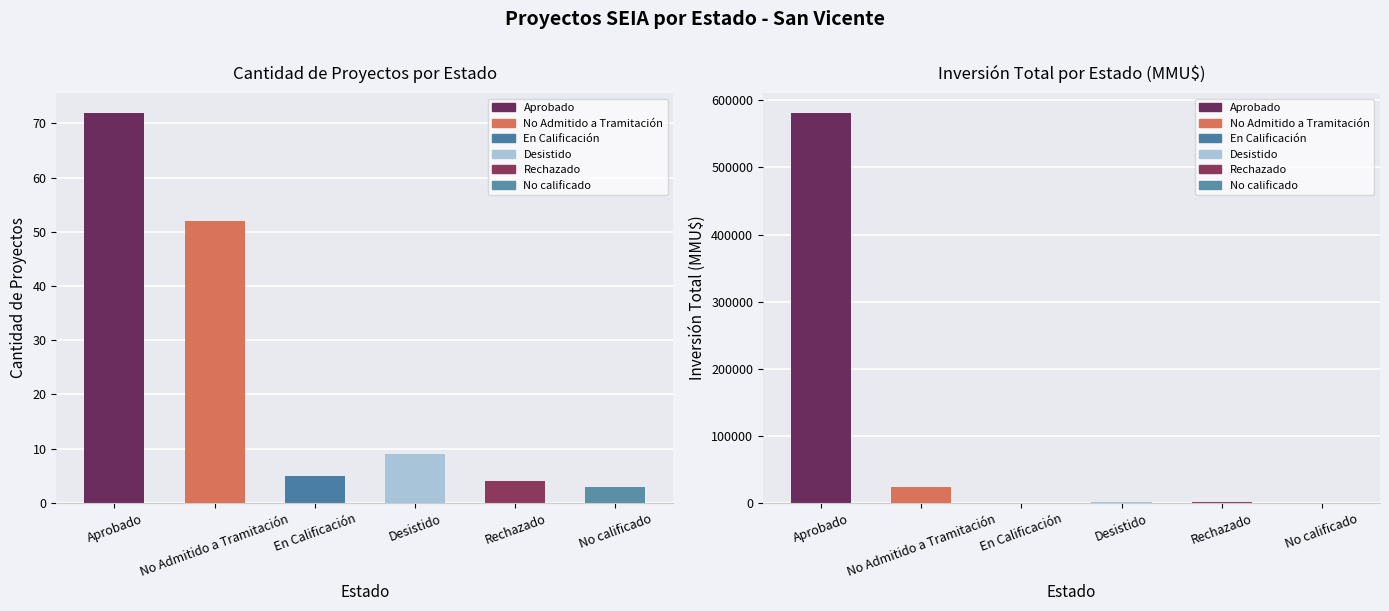

Between No Admitido a Tramitación and Desistido, which series saw the biggest shift?

Inversión Total (MMU$)